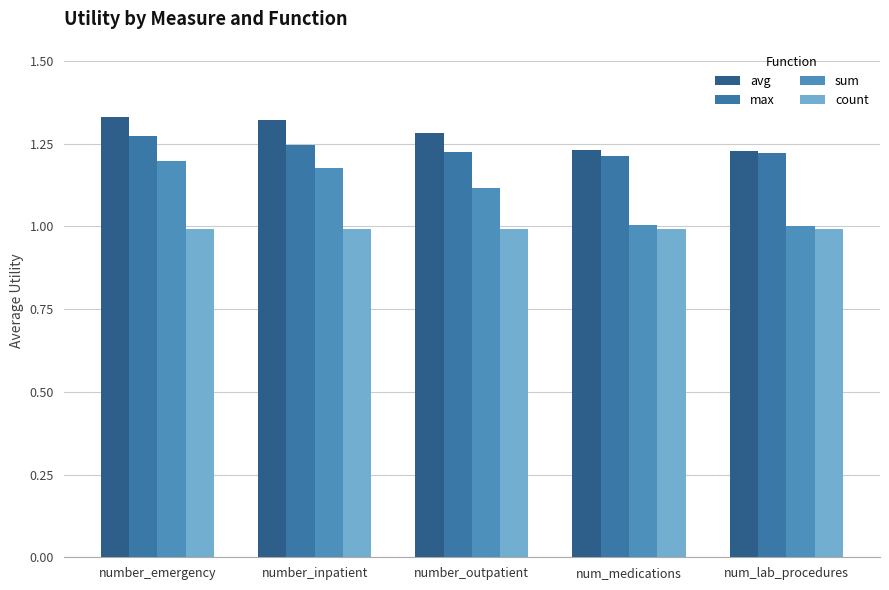

Is the value of avg at number_outpatient greater than the value of sum at num_lab_procedures?

Yes